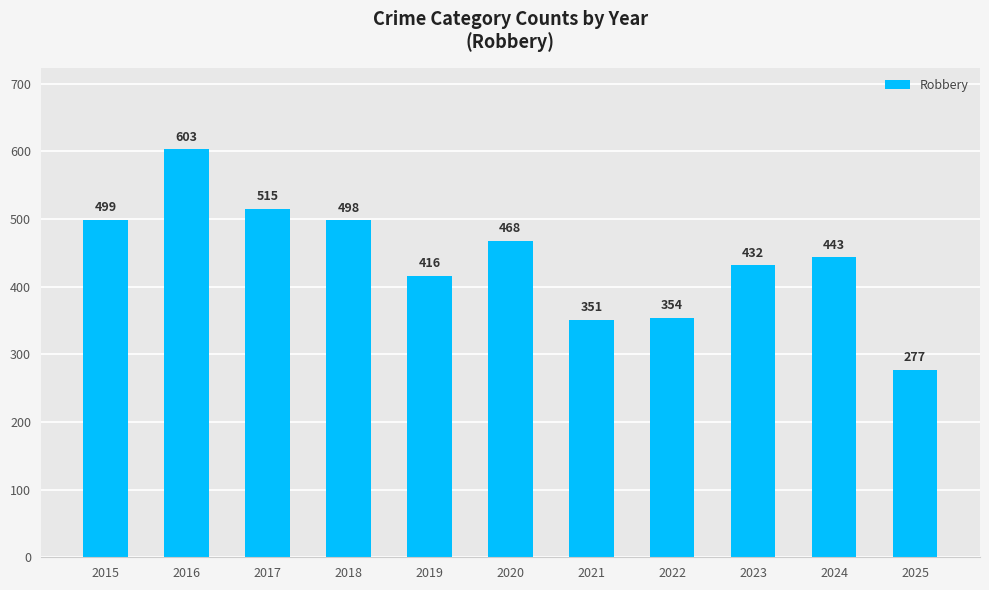

Which category has the lowest value across all series?

2025